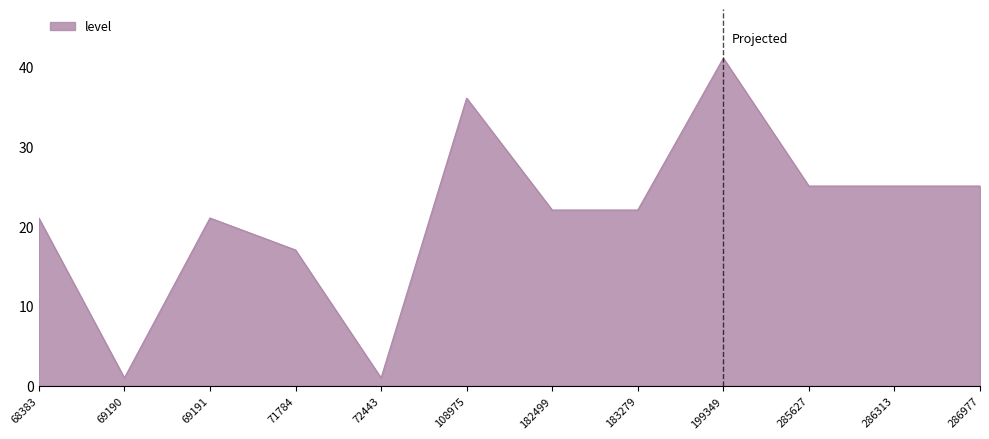

True or false: the data has more than 2 interior local peaks.

True